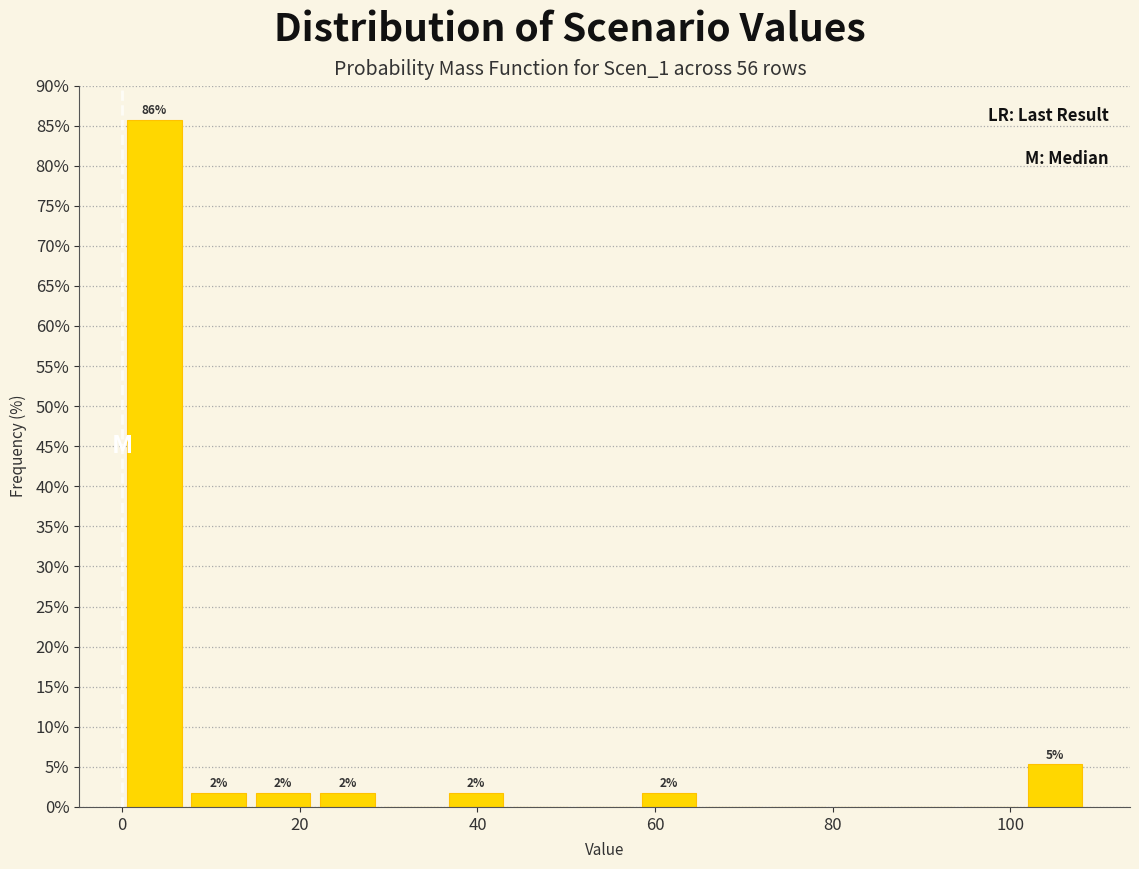

Around what value on the x-axis is the tallest bar? Give the approximate position of its centre, as read against the axis.

4